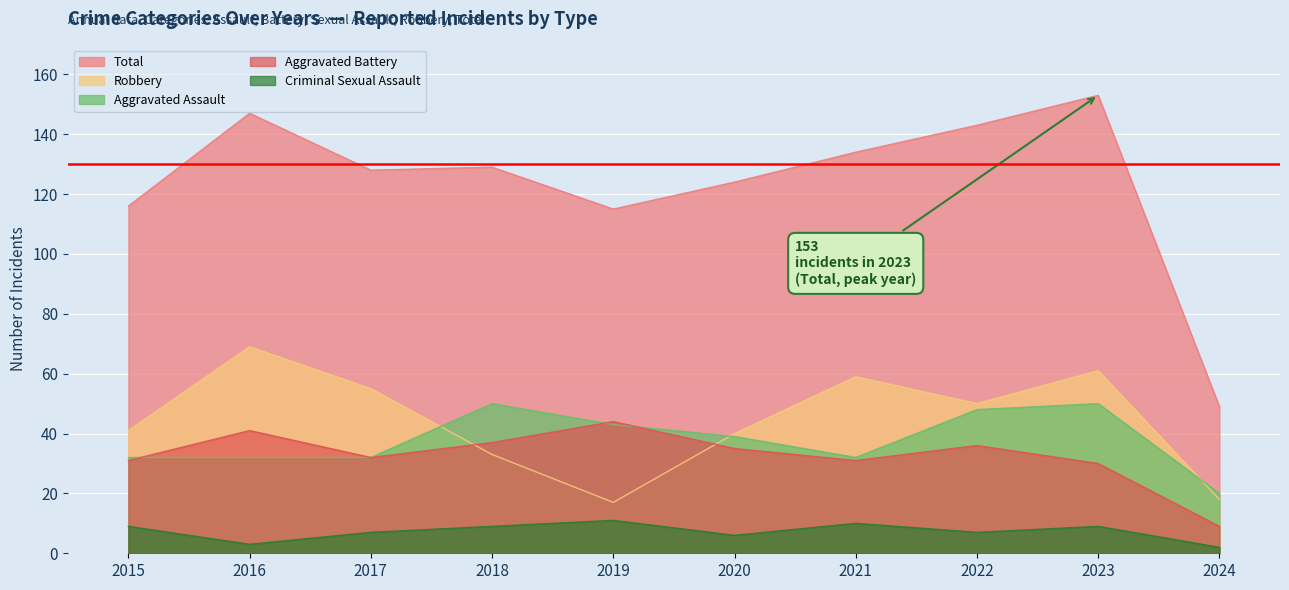

At which category does Total reach its first local valley?

2017